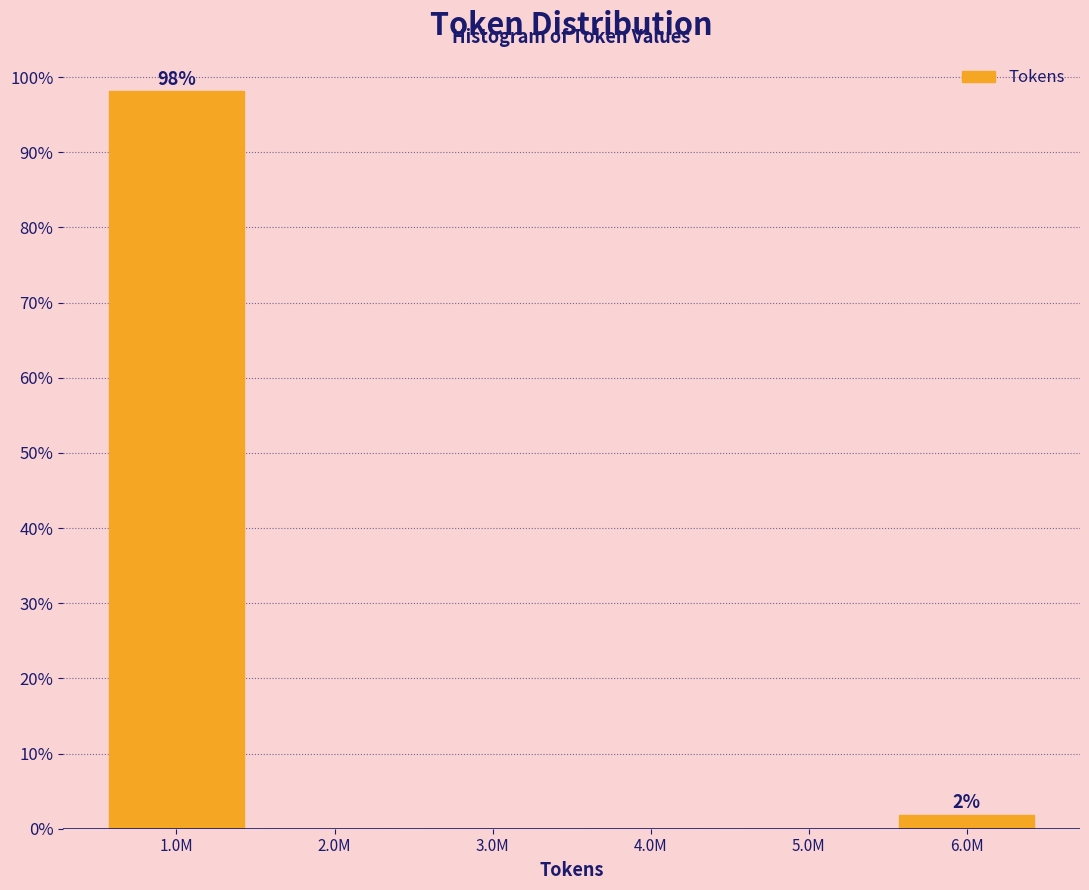

Reading left to right, transcribe all the data shown in this chart.

1.0M=98.1	2.0M=0.0	3.0M=0.0	4.0M=0.0	5.0M=0.0	6.0M=1.9